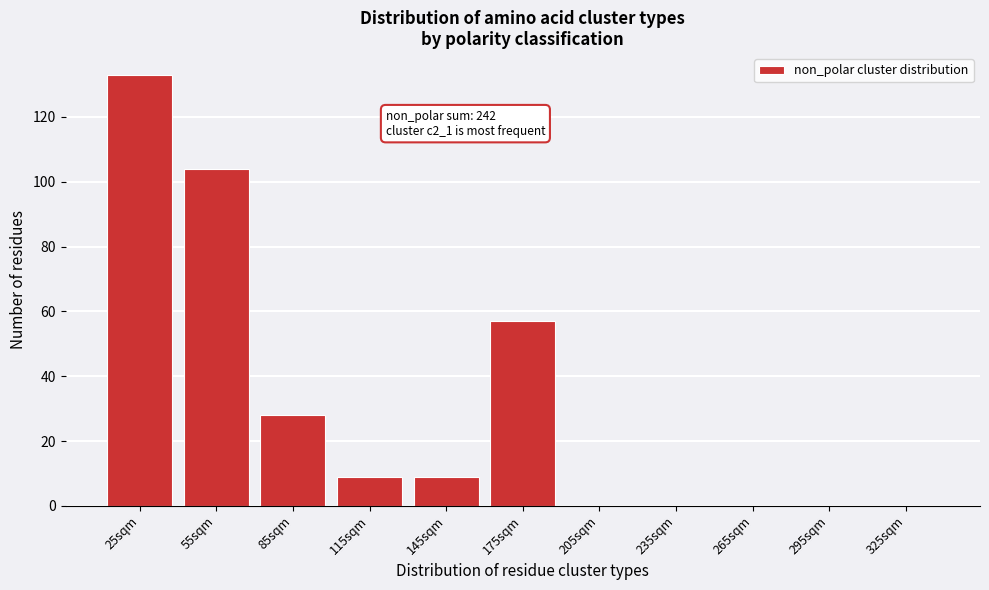

Reading left to right, what are all the values shown in this chart?

25sqm=133	55sqm=104	85sqm=28	115sqm=9	145sqm=9	175sqm=57	205sqm=0	235sqm=0	265sqm=0	295sqm=0	325sqm=0